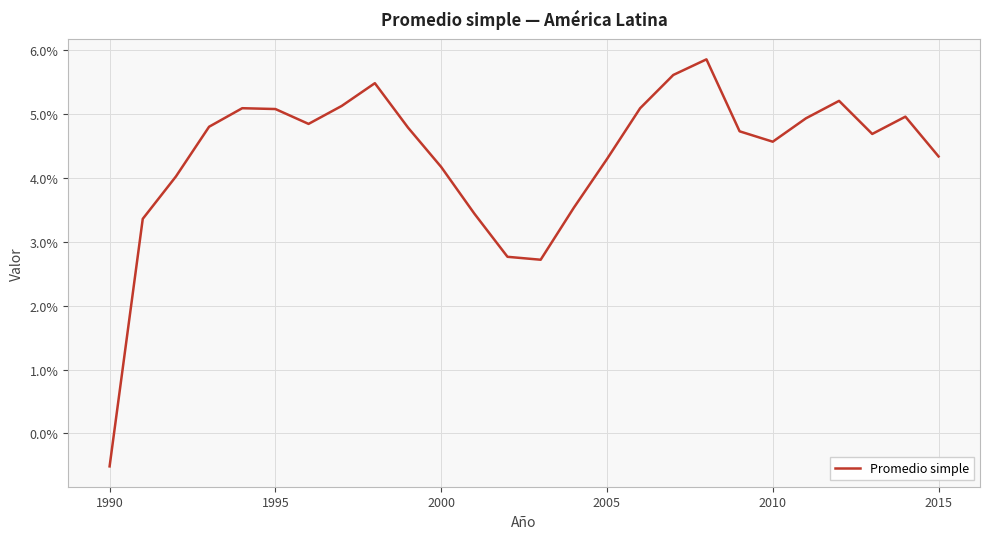

True or false: the data has more than 0 interior local peaks.

True